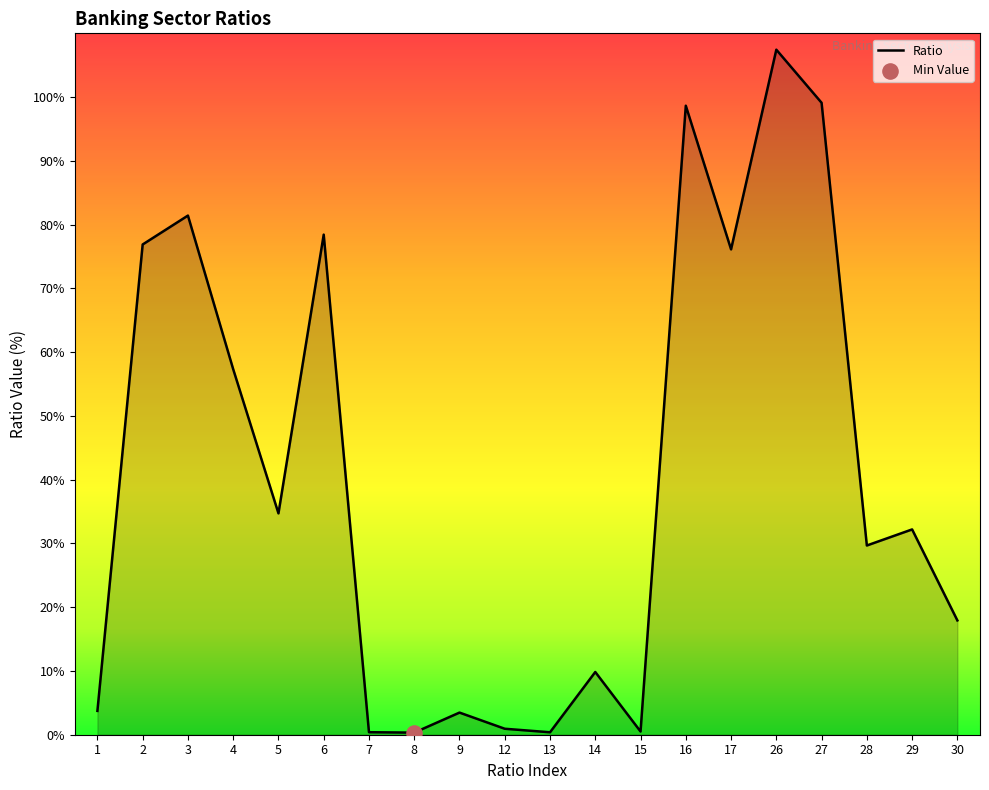

Which has a higher value, 8 or 14?

14